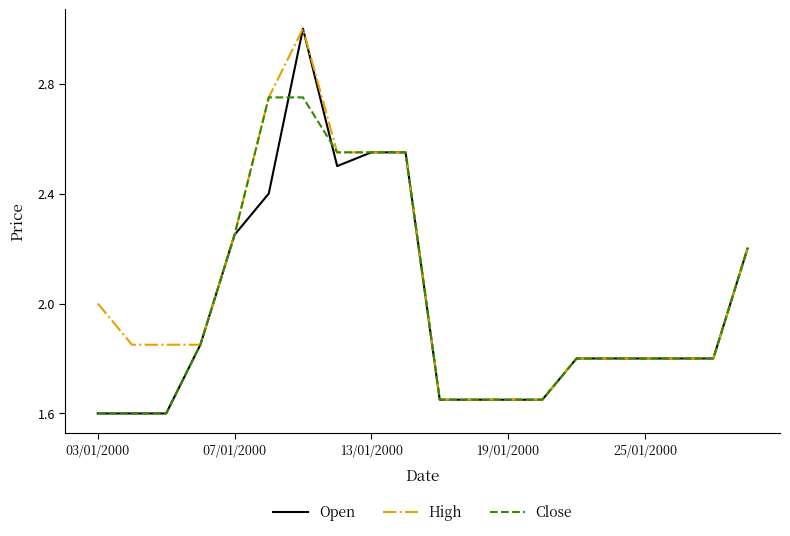

Which series has the widest spread of values?

Open